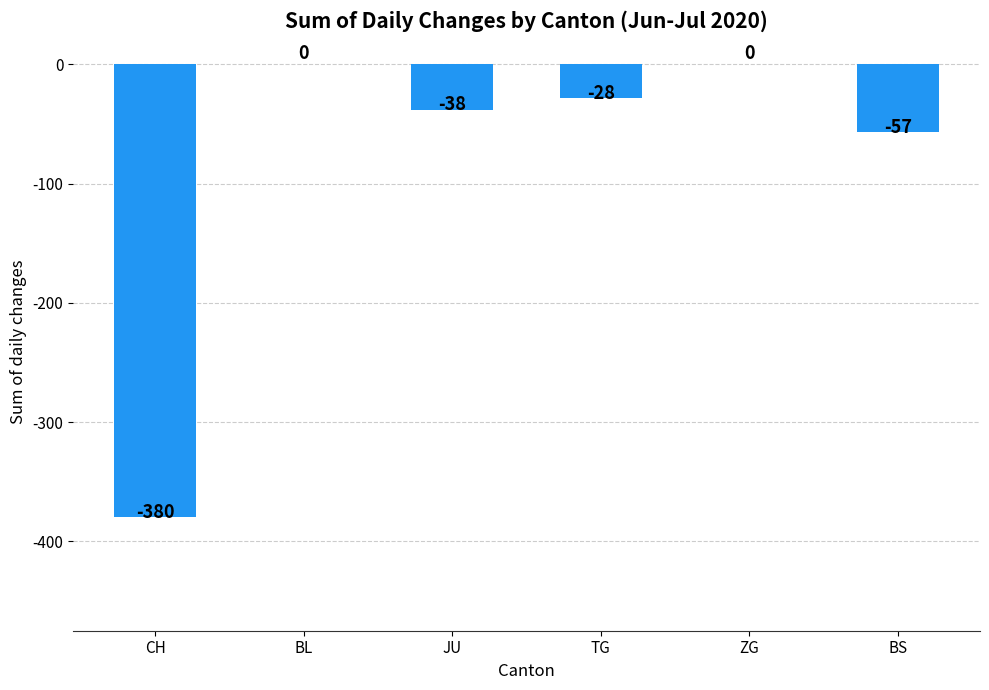

Which has a higher value, BL or CH?

BL